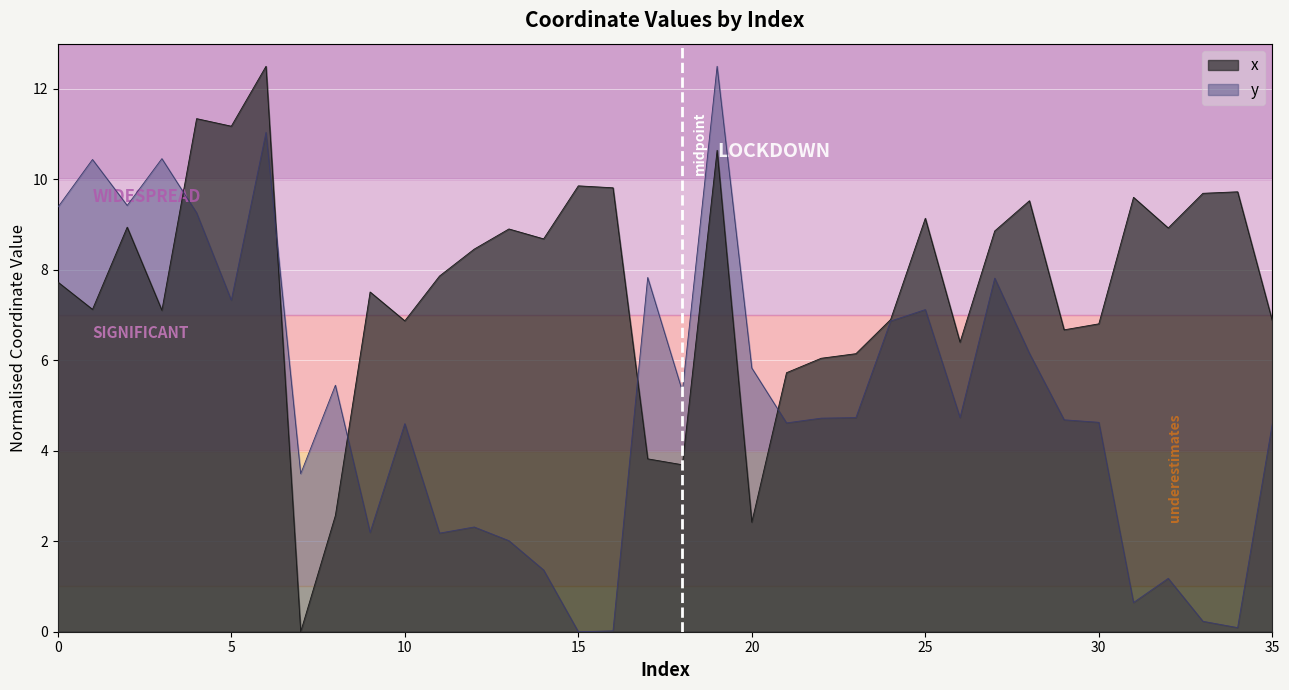

What is the difference between the maximum and second lowest values in the y series?

12.5